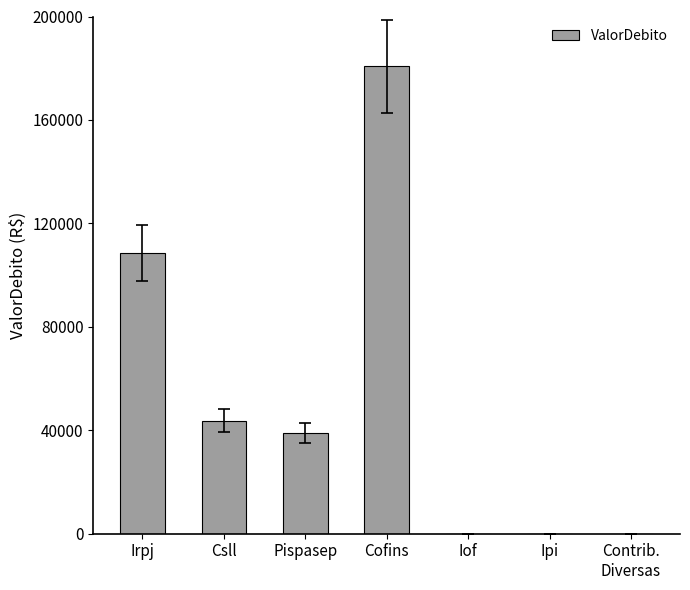

What is the sum of the values at Iof and Irpj?

108414.3